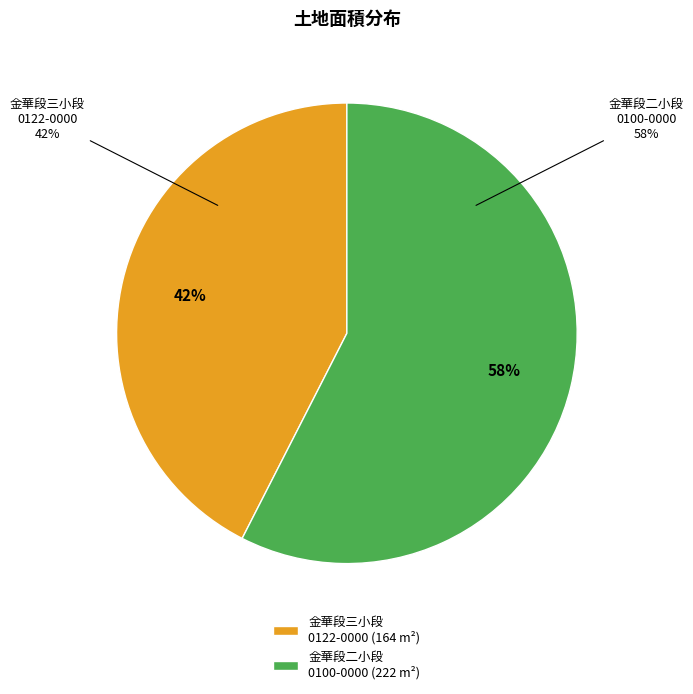

How many segments does this pie chart have?

2